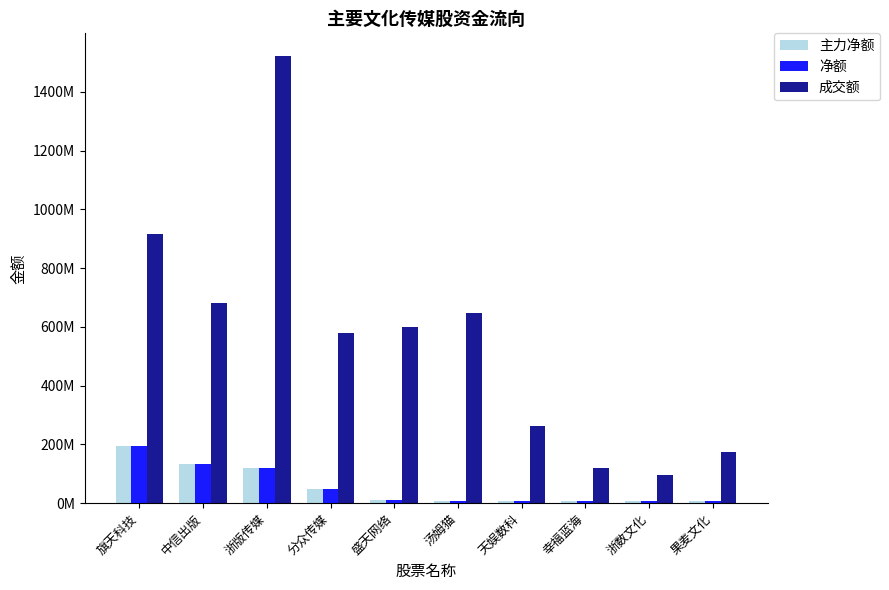

The value of 净额 at 旗天科技 is 195773988. True or false?

True